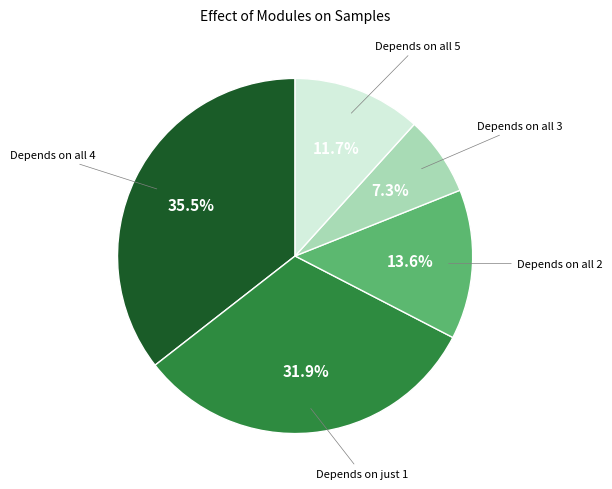

Is there a majority slice in this chart?

No